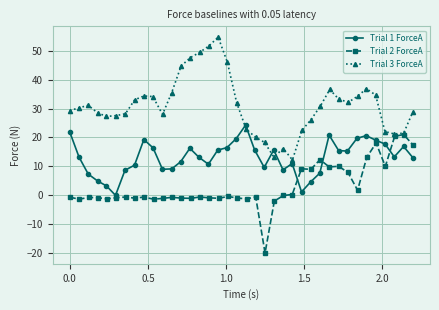

Count the number of categories in the chart.

38